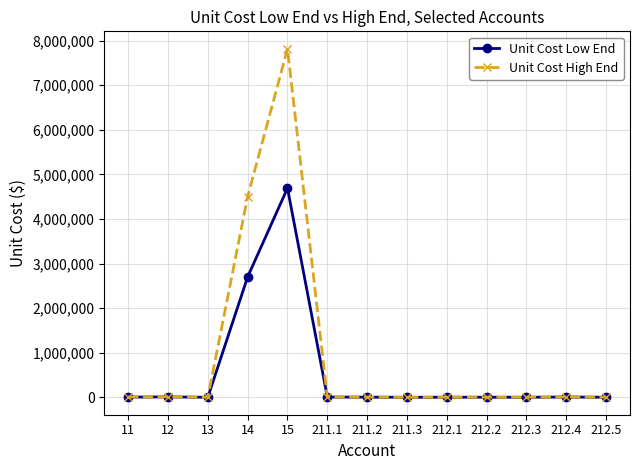

What is the greatest value displayed?

7815676.5